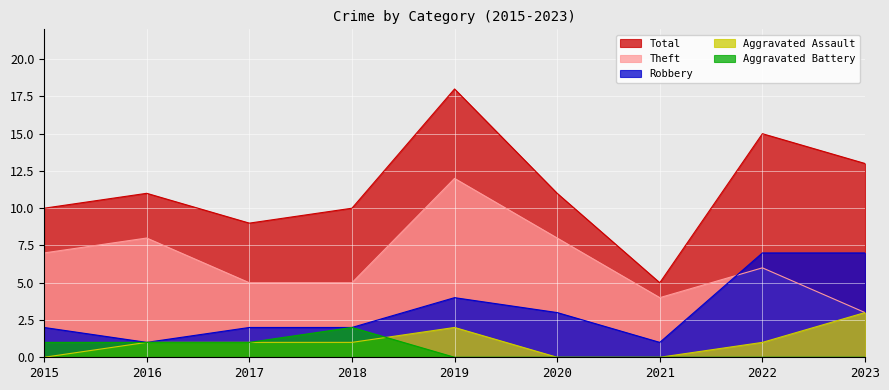

Is it true that Aggravated Assault equals 1 at 2017?

True